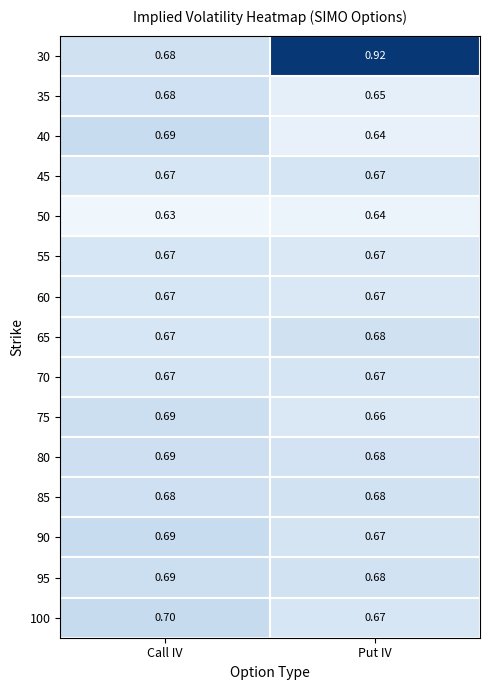

Which series has the largest total across all categories?

30